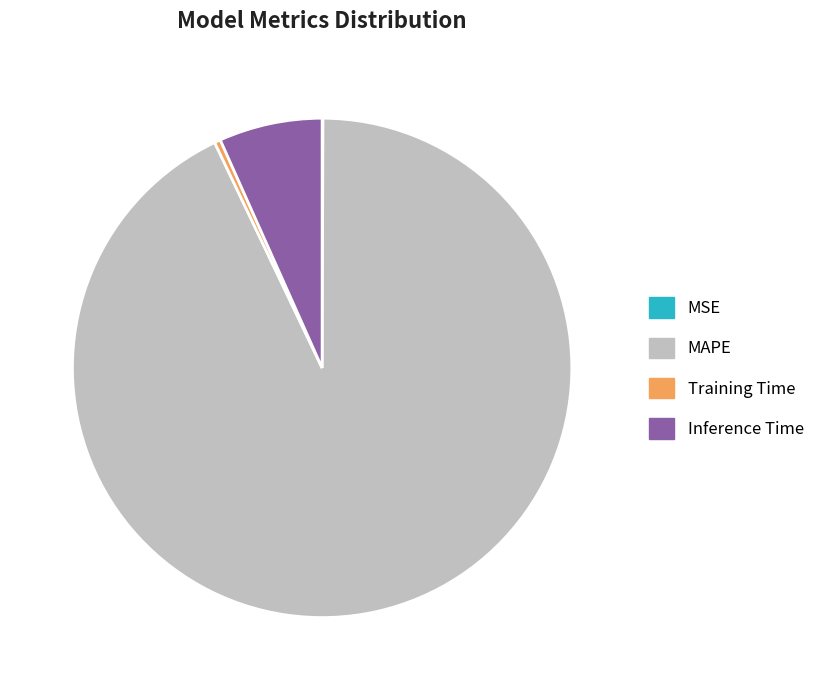

Is there a majority slice in this chart?

Yes